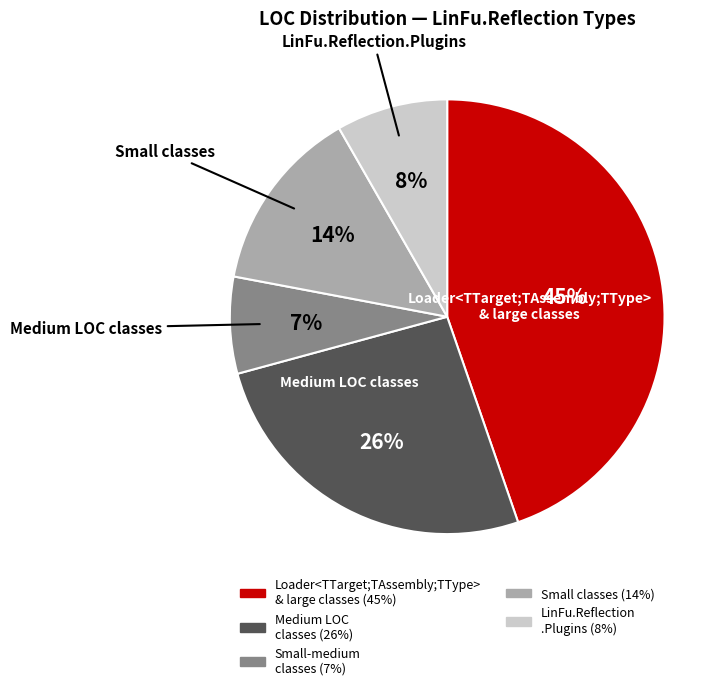

To the nearest percent, what is the difference between the largest and smallest slice percentages?

38%